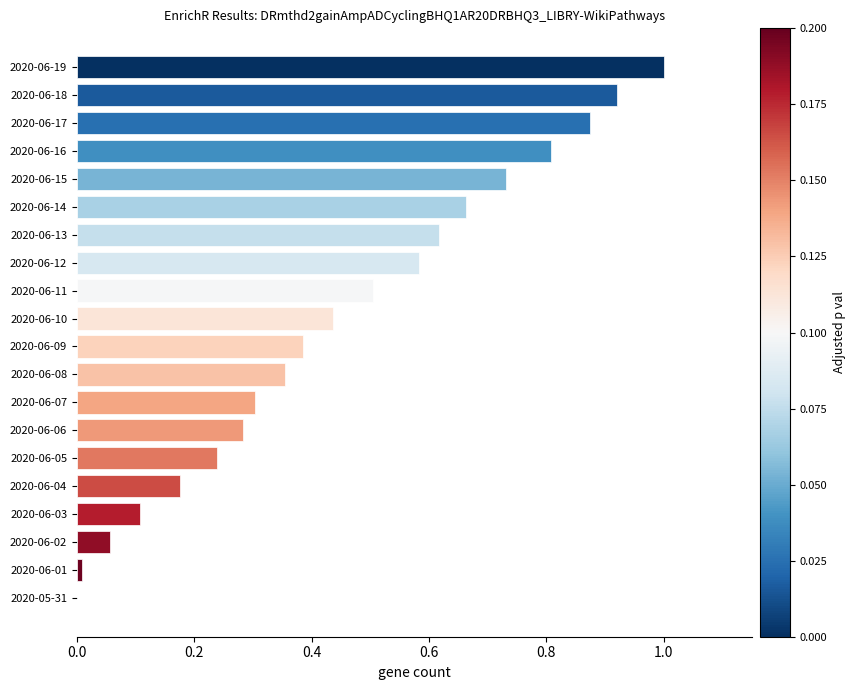

What is the greatest value displayed?

1.0